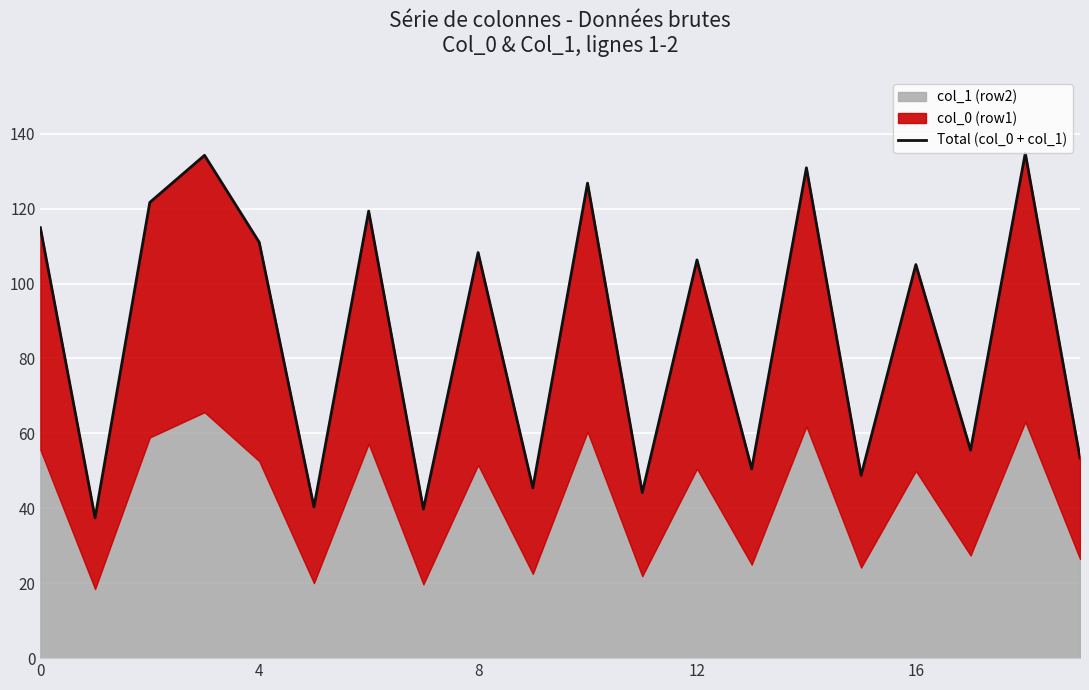

What is the greatest value displayed?

134.8